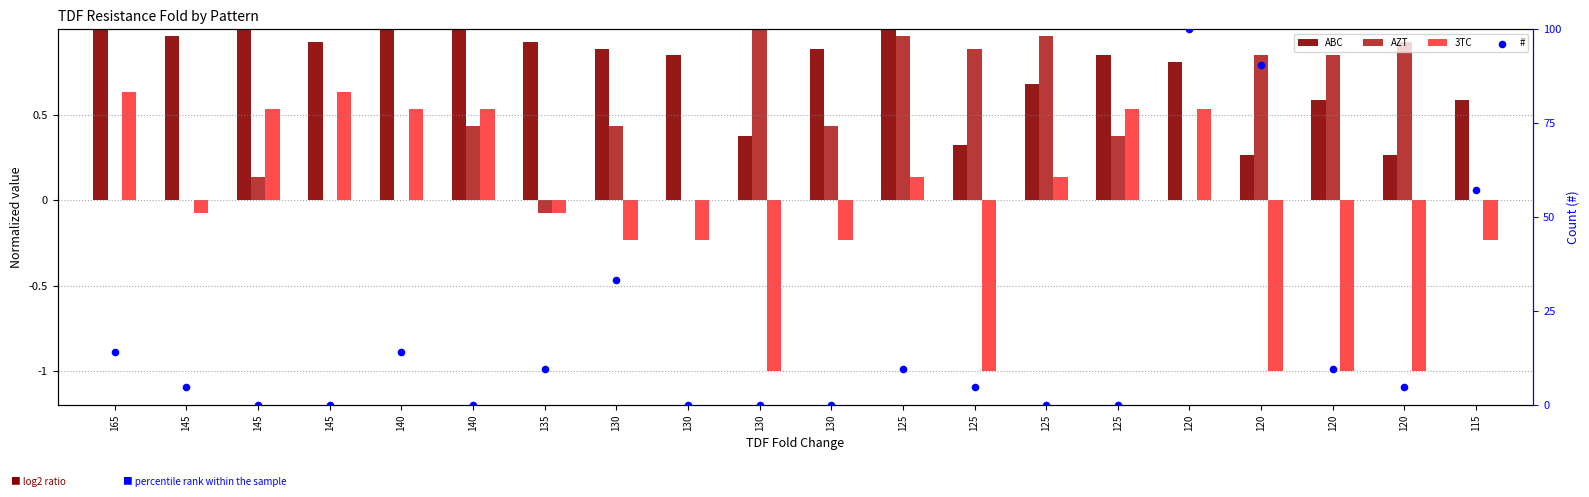

Which series reaches the maximum Y coordinate?

#